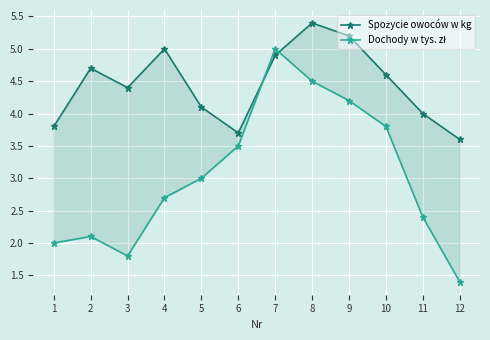

Which series ends up on top after the final intersection of Dochody w tys. zł and Spożycie owoców w kg?

Spożycie owoców w kg